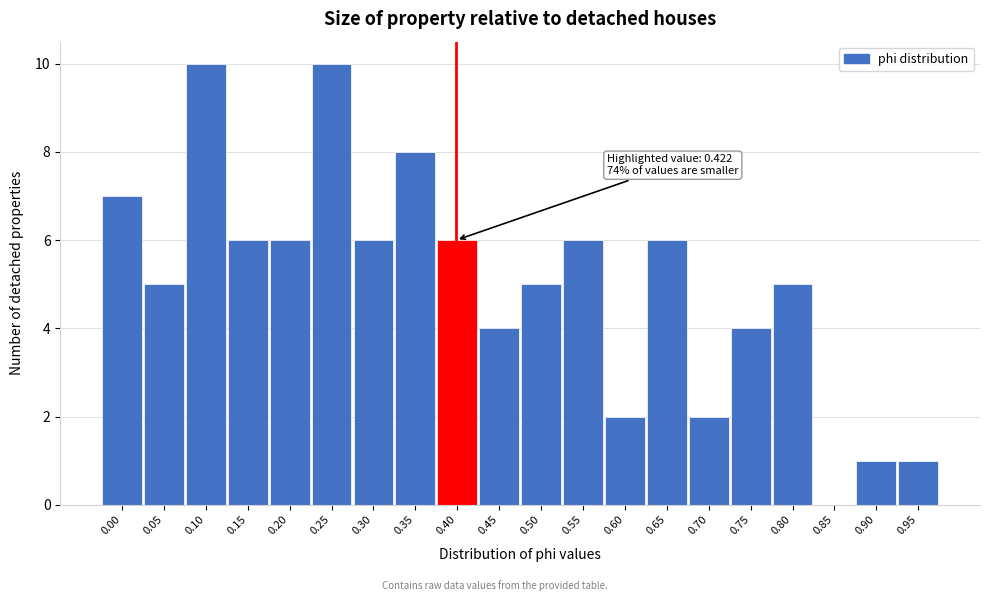

Reading left to right, what are all the values shown in this chart?

0.00=7	0.05=5	0.10=10	0.15=6	0.20=6	0.25=10	0.30=6	0.35=8	0.40=6	0.45=4	0.50=5	0.55=6	0.60=2	0.65=6	0.70=2	0.75=4	0.80=5	0.85=0	0.90=1	0.95=1